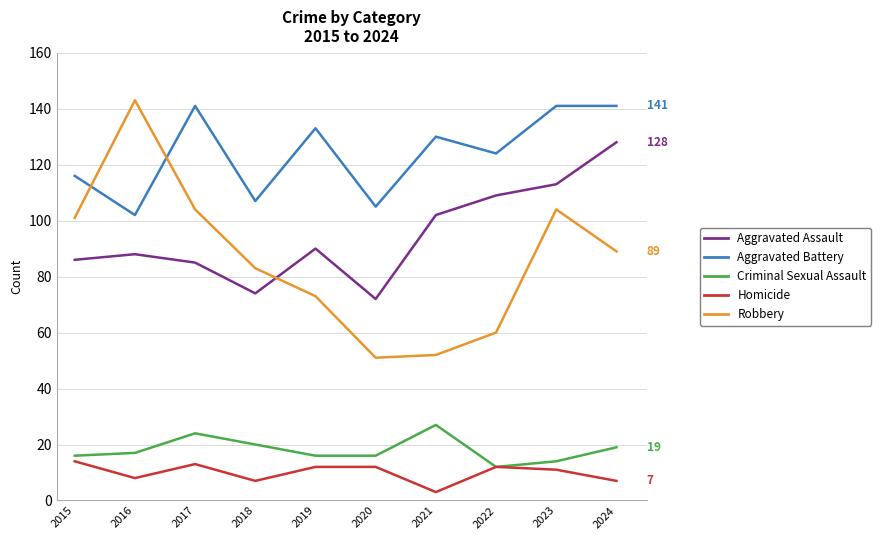

What is the difference between the Aggravated Battery values at 2020 and 2018?

2